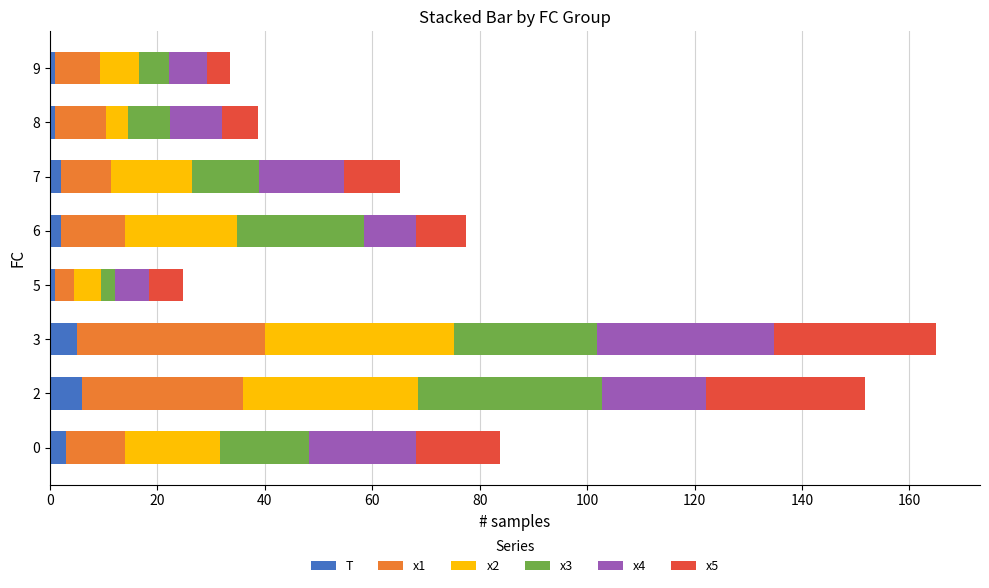

What is the sum of all T values?

21.0